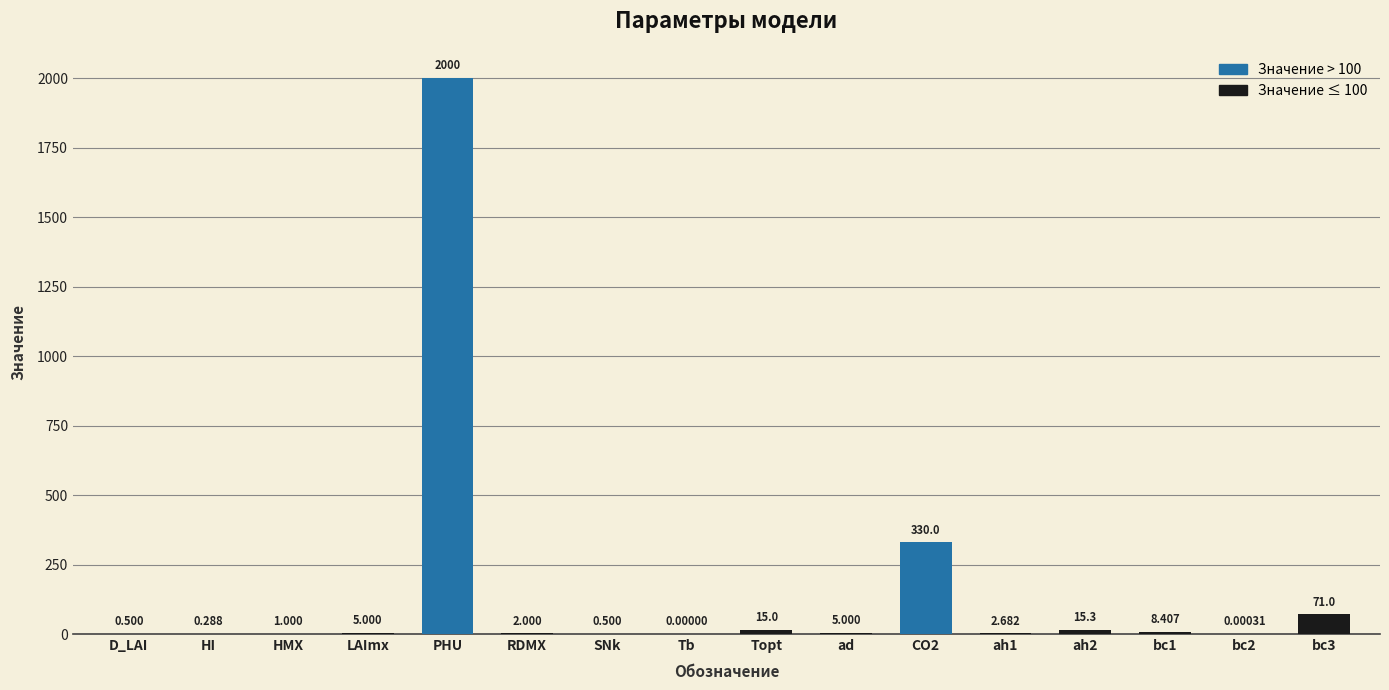

Which has a higher value, bc1 or Topt?

Topt